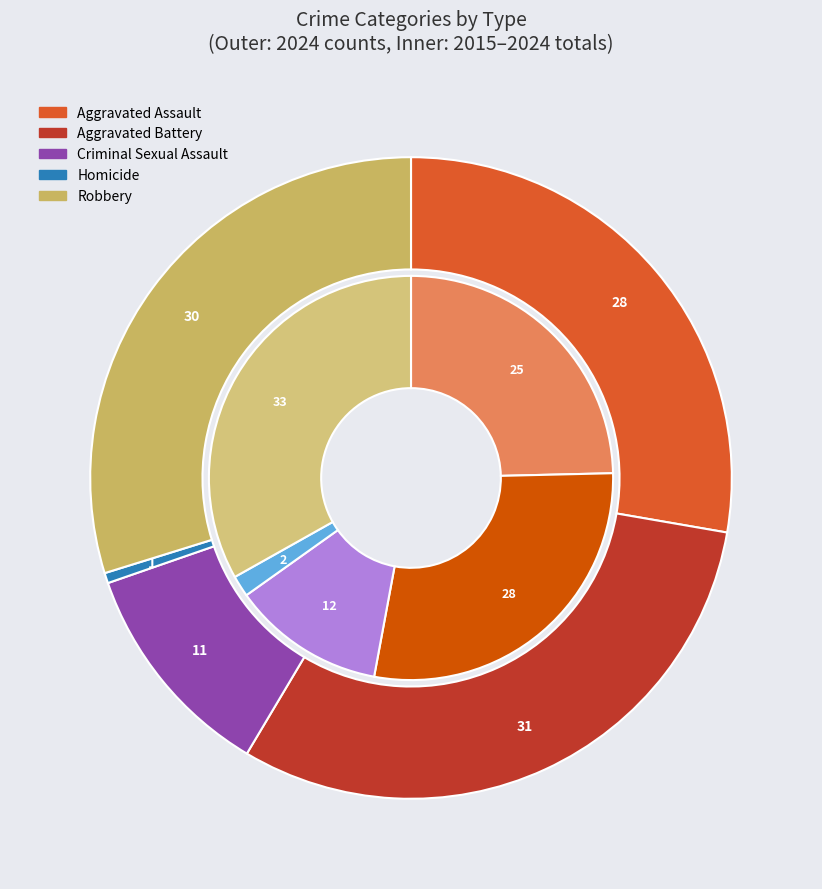

Combined, do 6 and Homicide account for over 50%?

No